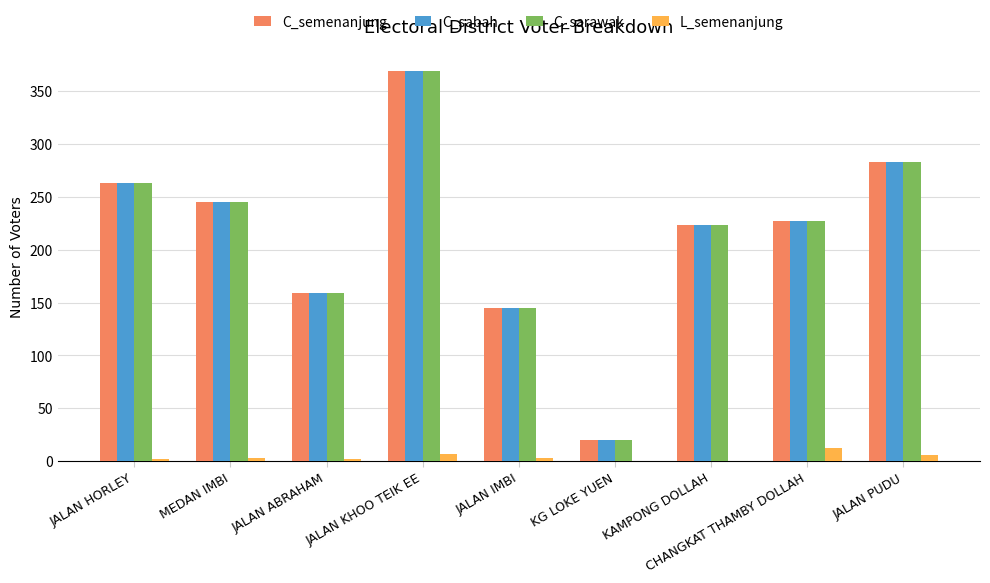

True or false: C_sarawak has a value of 20 at KG LOKE YUEN.

True